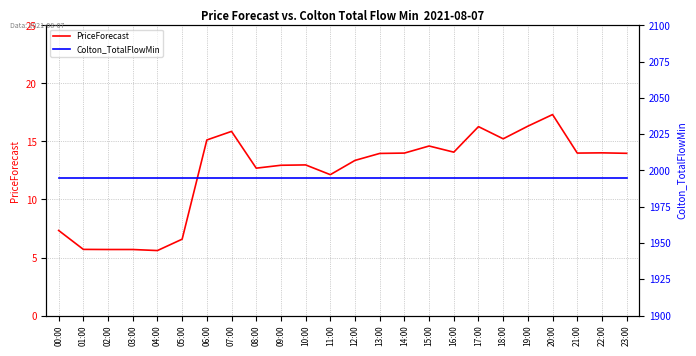

Is the value of PriceForecast at 13:00 greater than the value of Colton_TotalFlowMin at 11:00?

No